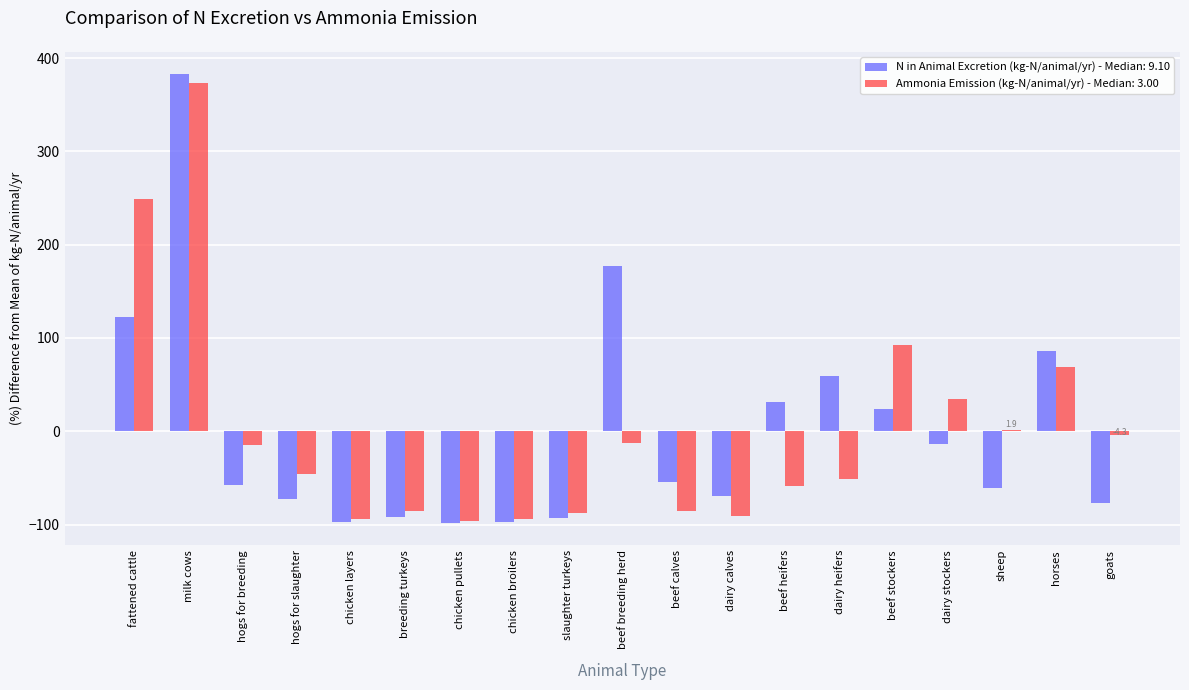

True or false: N in Animal Excretion (kg-N/animal/yr) - Median: 9.10 has a value of 58.8 at dairy heifers.

True